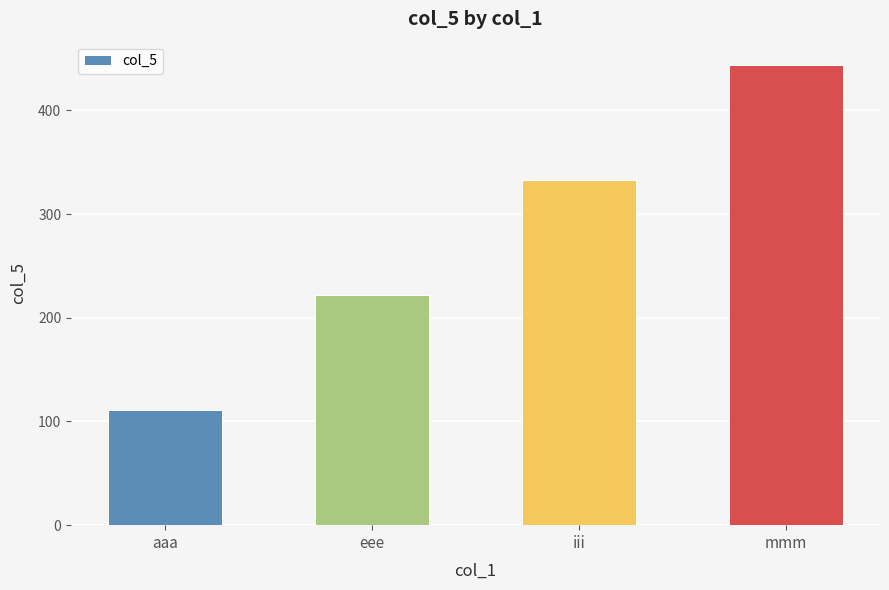

Approximately how many times larger is the value at aaa compared to iii?

0.3